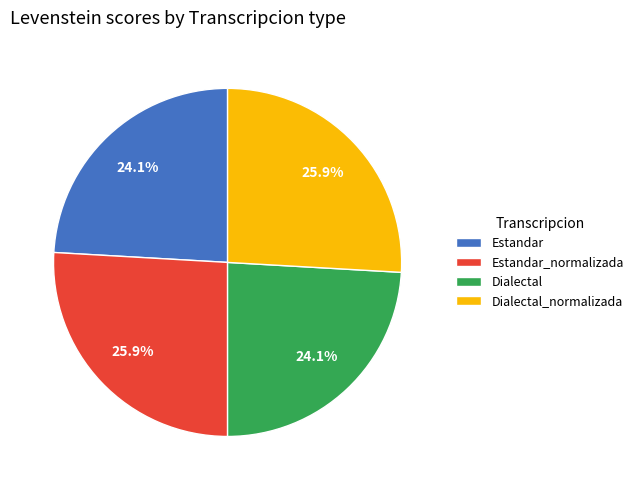

How many slices are in this pie chart?

4